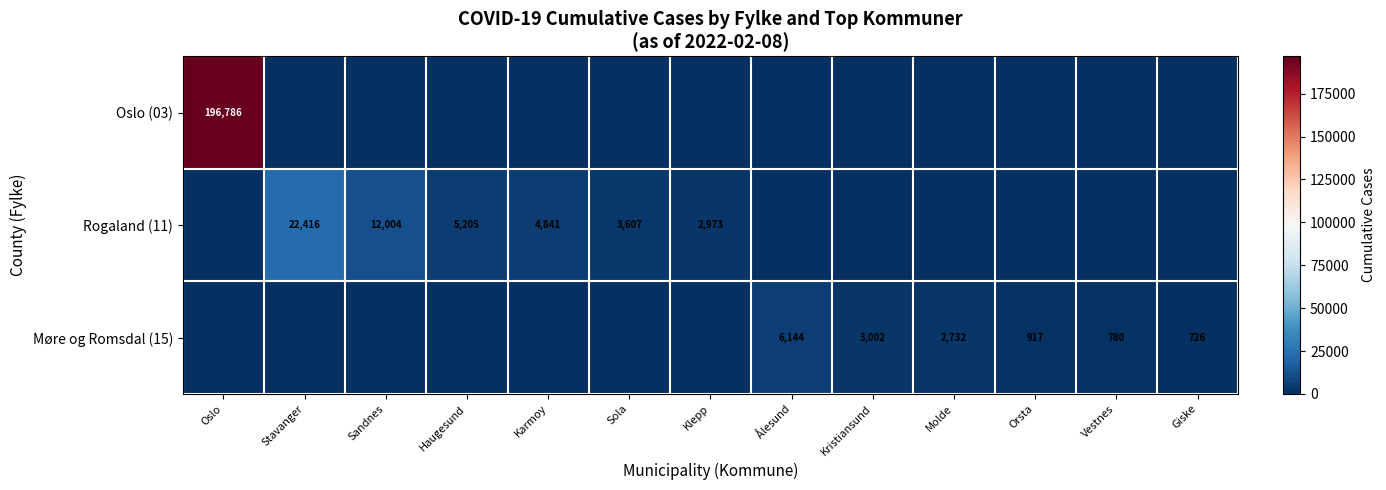

What is the difference between the maximum and minimum values in the Oslo (03) series?

196786